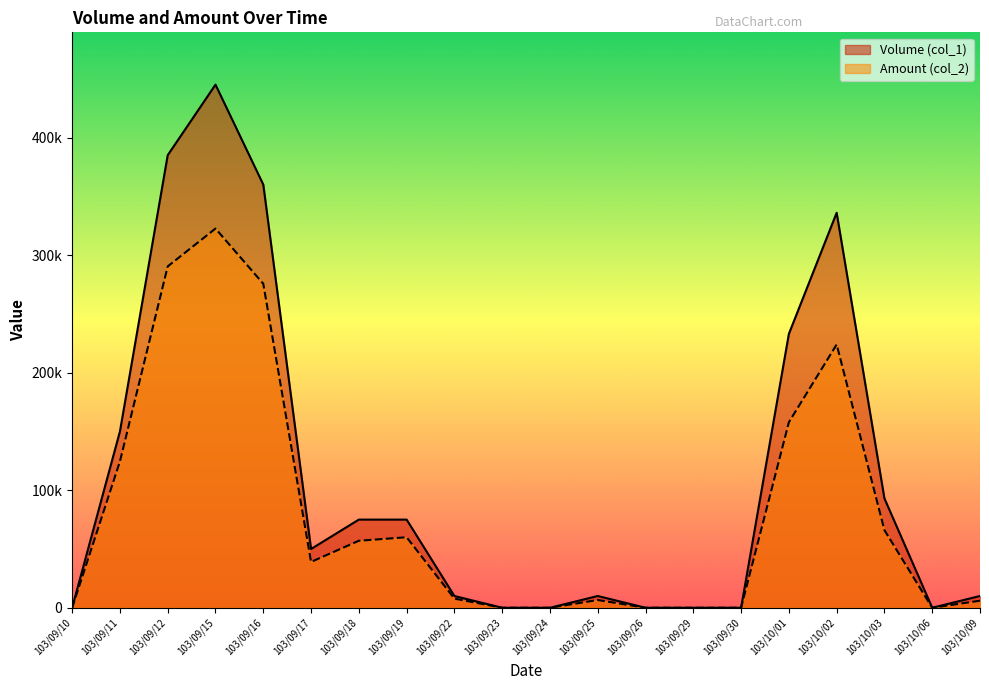

What is the label of the 15th point from the left?

103/09/30